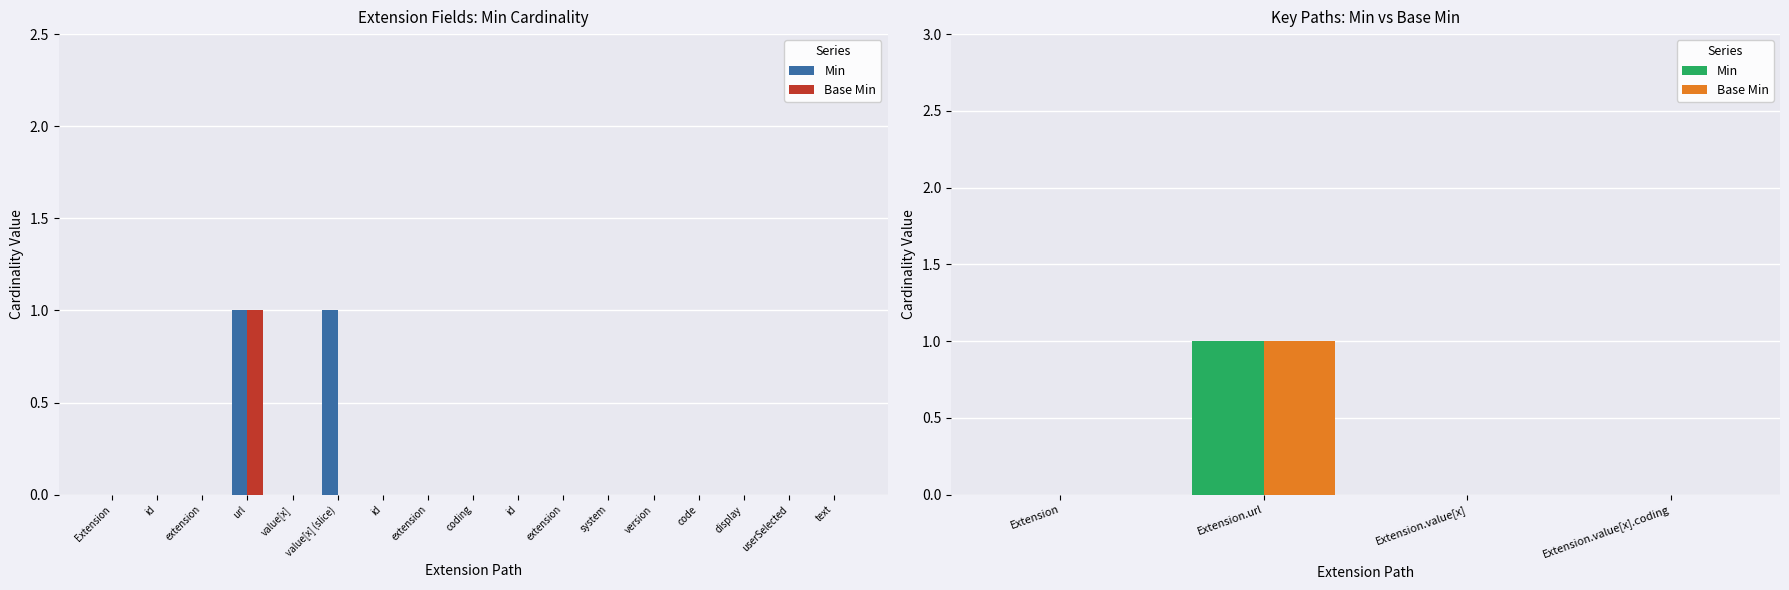

How many bars are there in each group?

2